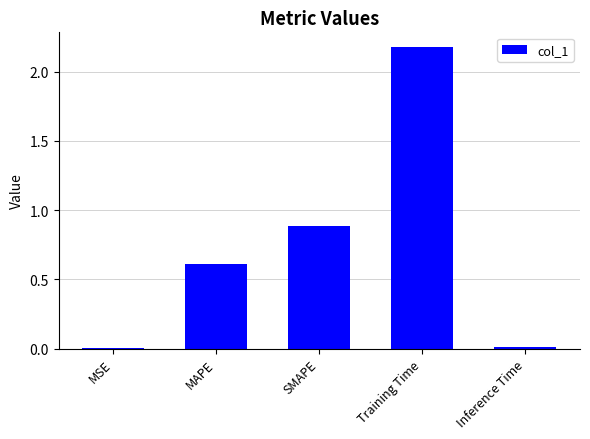

The chart shows a value of 0.9 at Training Time. True or false?

False